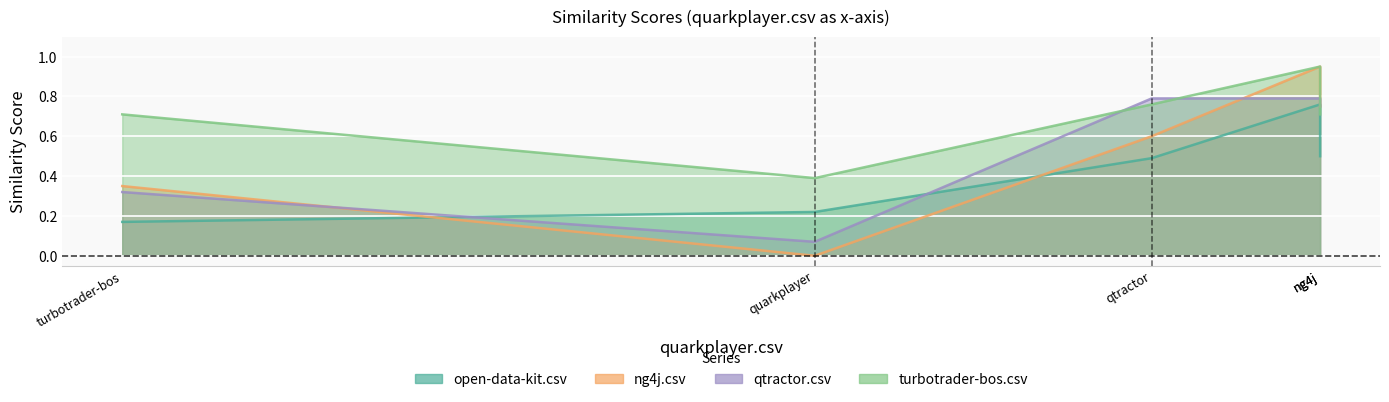

In qtractor.csv, how many points are lower than both neighbors (excluding endpoints)?

1